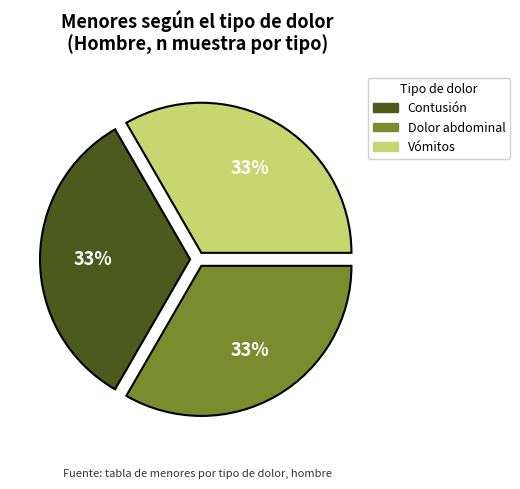

Is there a majority slice in this chart?

No